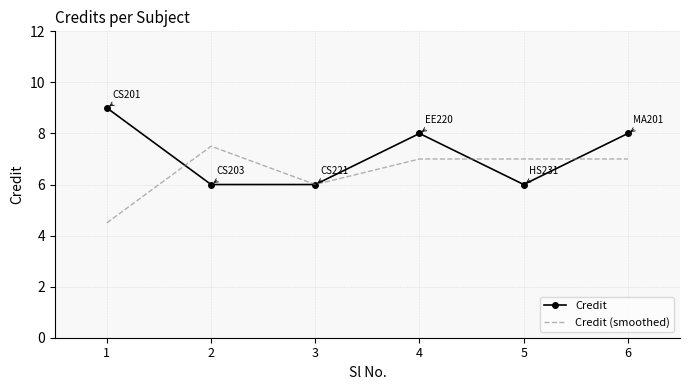

Which series has the largest total across all categories?

Credit